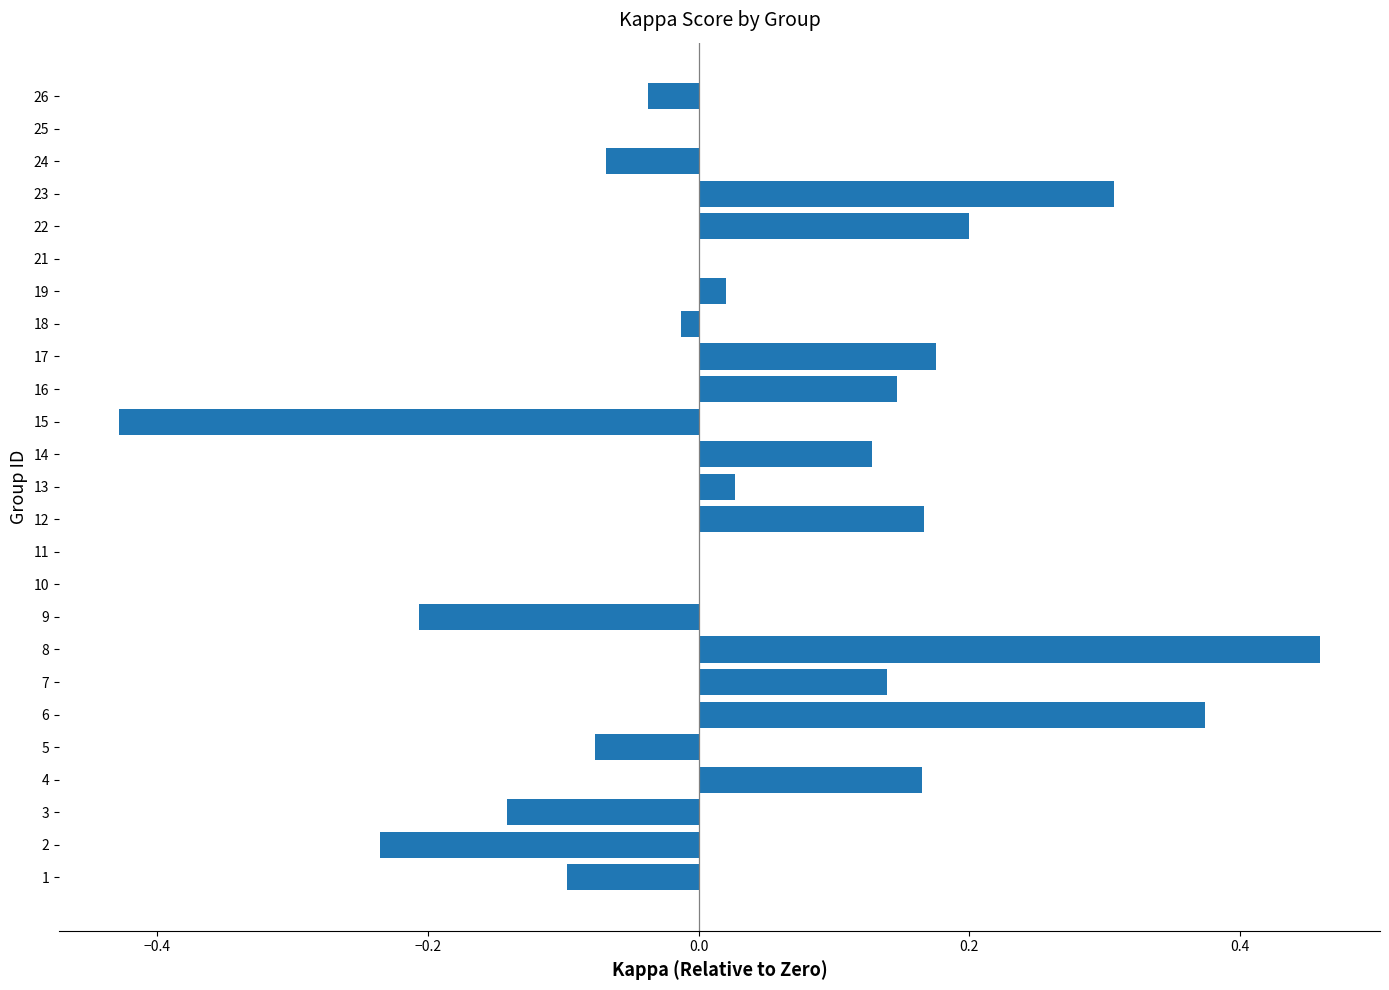

The value at 15 is -0.3. True or false?

False